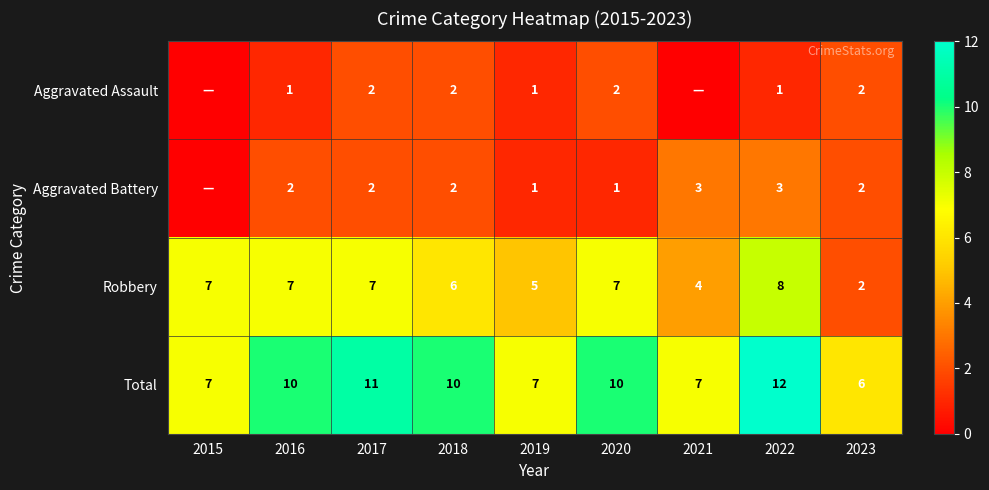

What is the total value across all series at 2016?

20